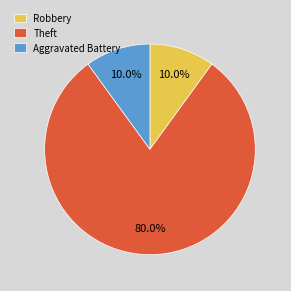

Which has a higher value, Theft or Robbery?

Theft